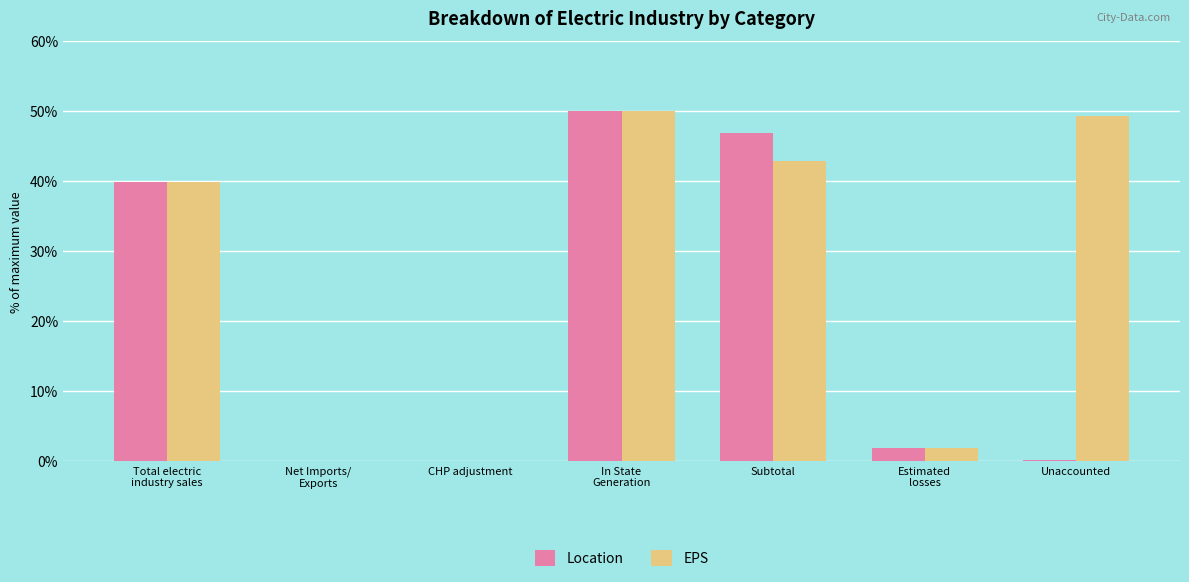

What are all the series names shown in the legend?

Location, EPS